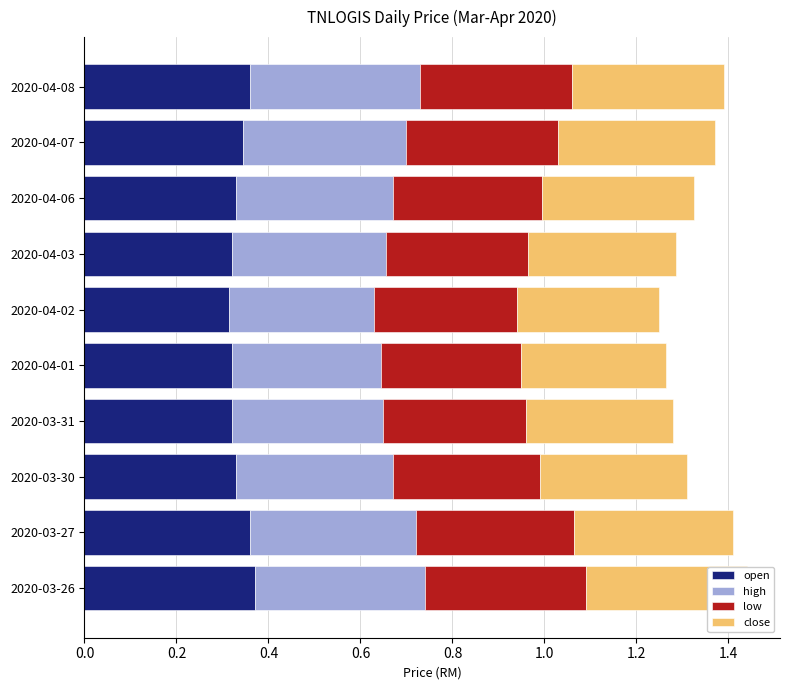

Between 2020-04-08 and 2020-04-03, which is larger?

2020-04-08